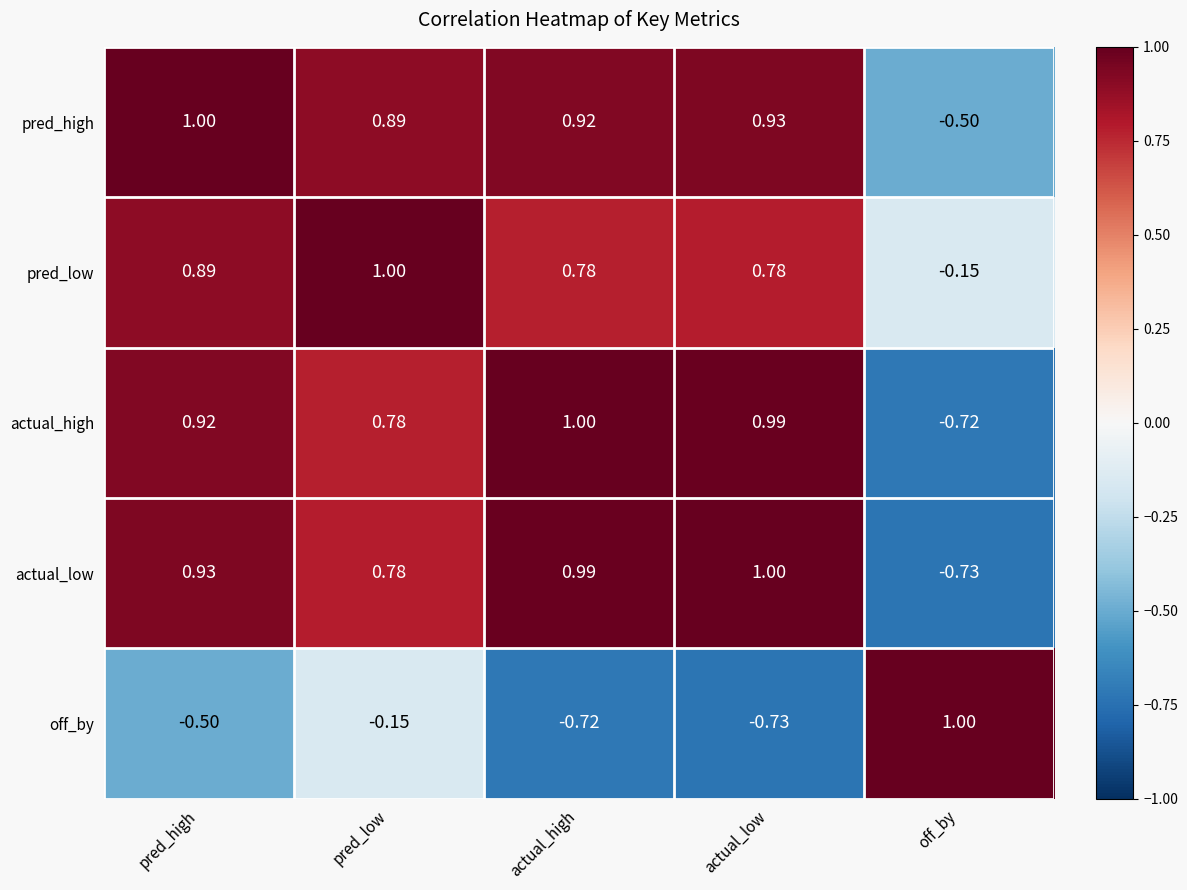

Where is off_by nearest to the value 0?

pred_low